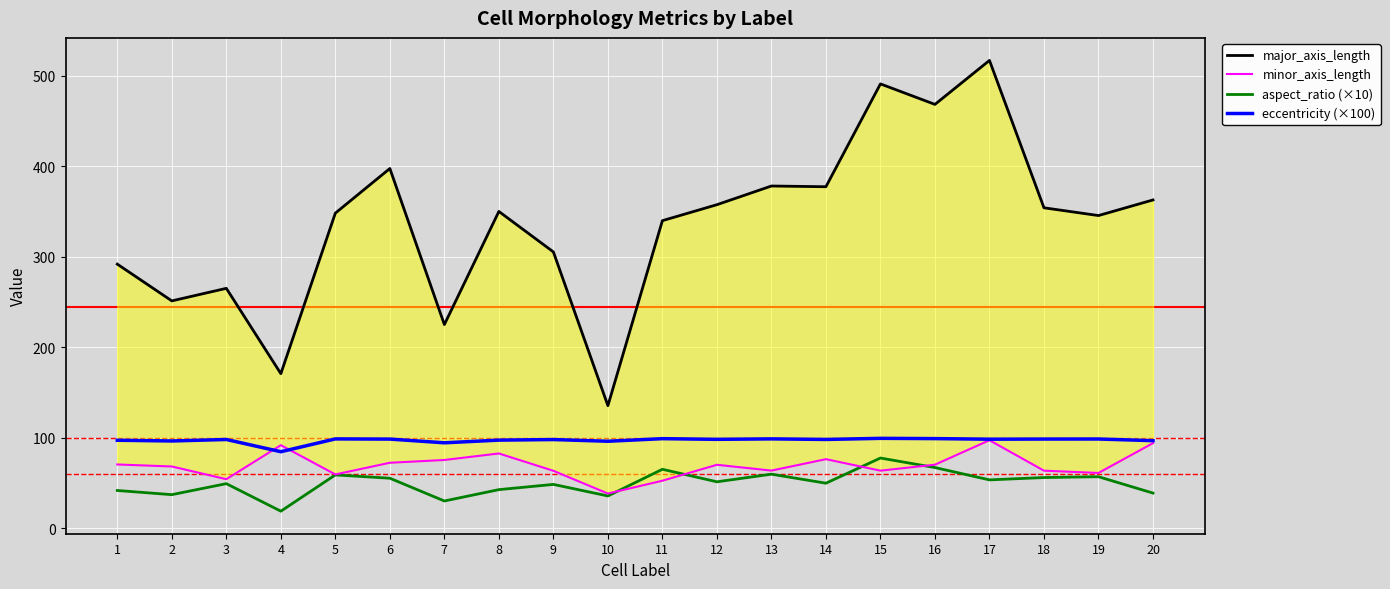

What is the sum of all eccentricity (×100) values?

1940.7